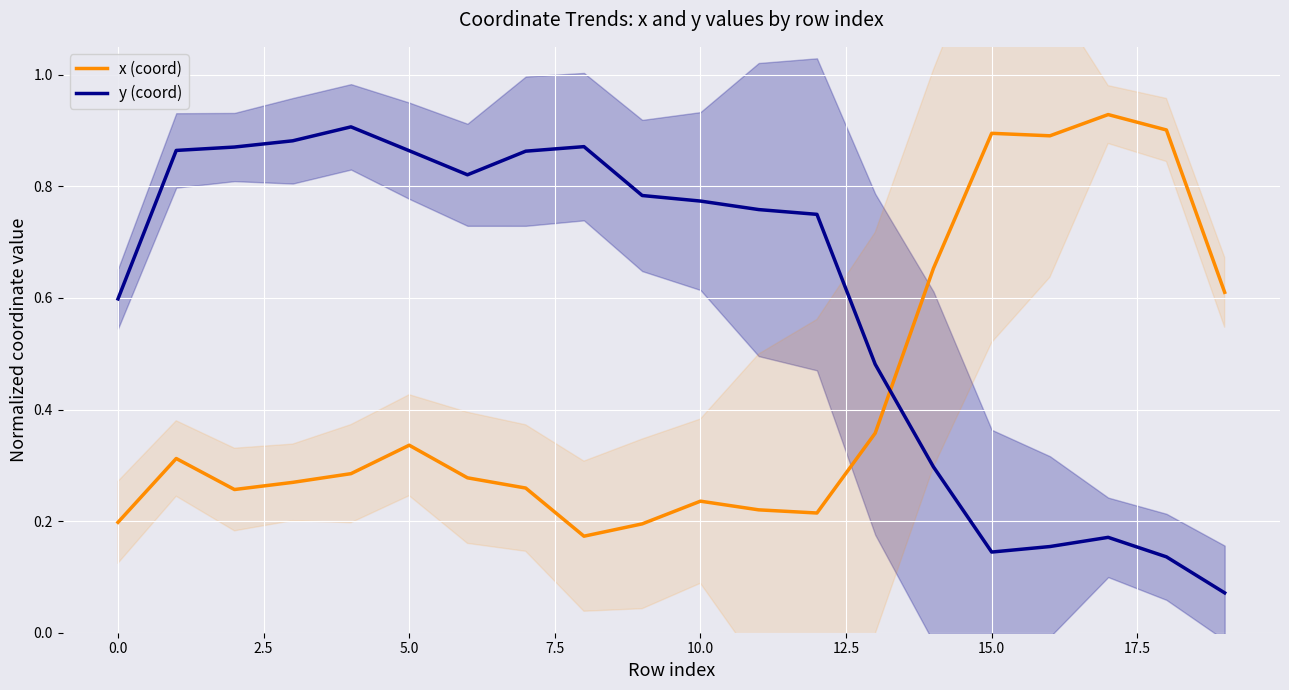

Does the chart display data point markers on the line(s)?

No